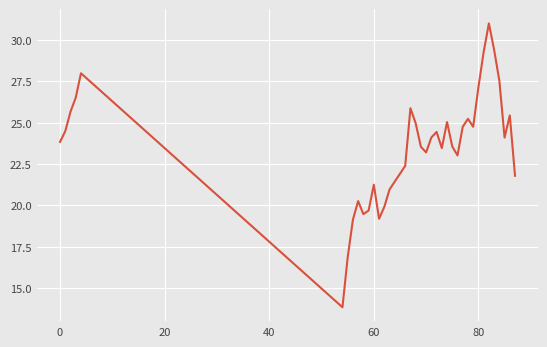

What is the sum of all values?

916.6